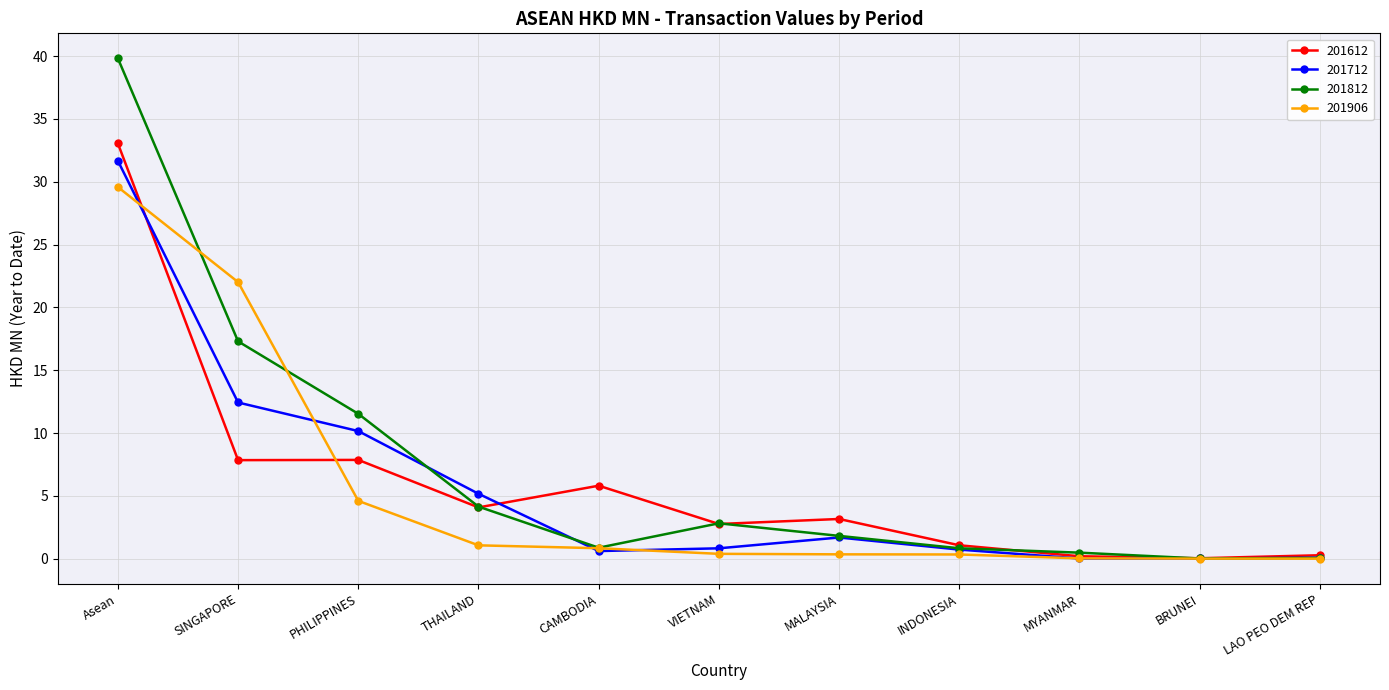

The 201612 series shows 1.1 at INDONESIA. True or false?

True